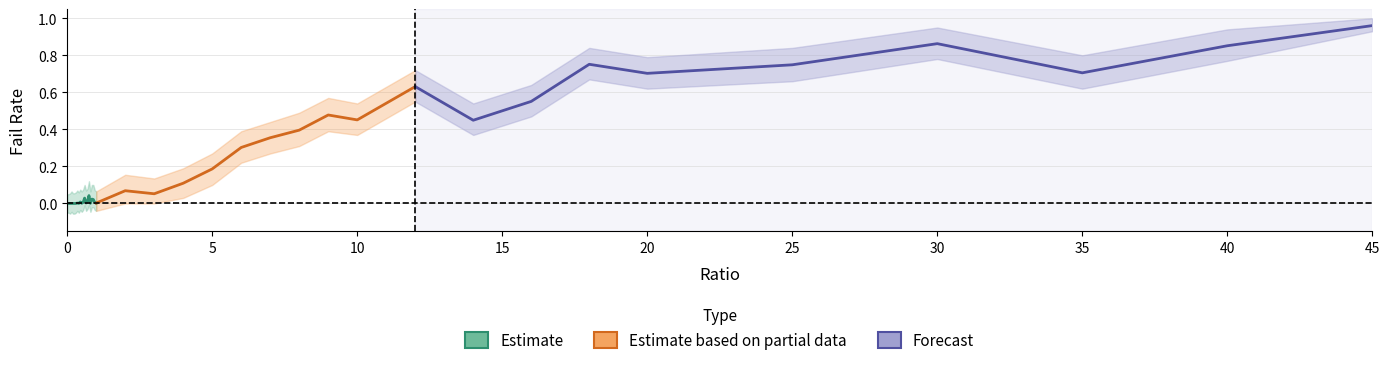

How many interior local valleys does the failRate_lower series have?

10